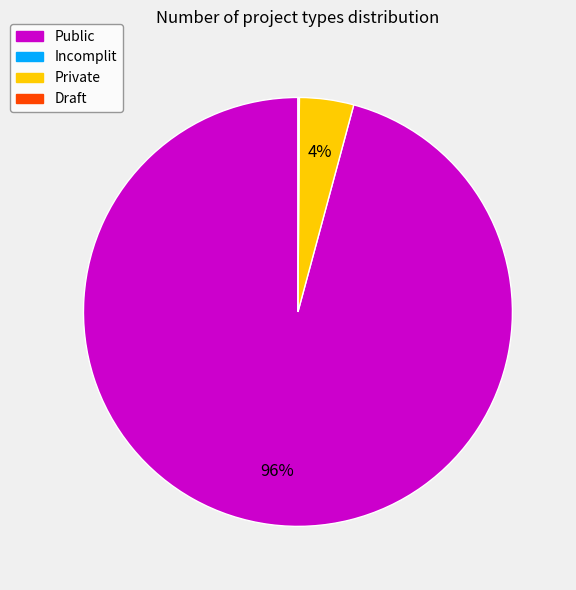

Is there a majority slice in this chart?

Yes